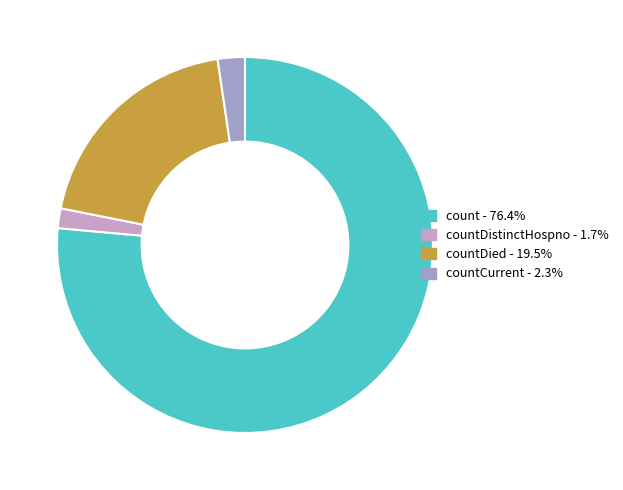

How many segments does this pie chart have?

4